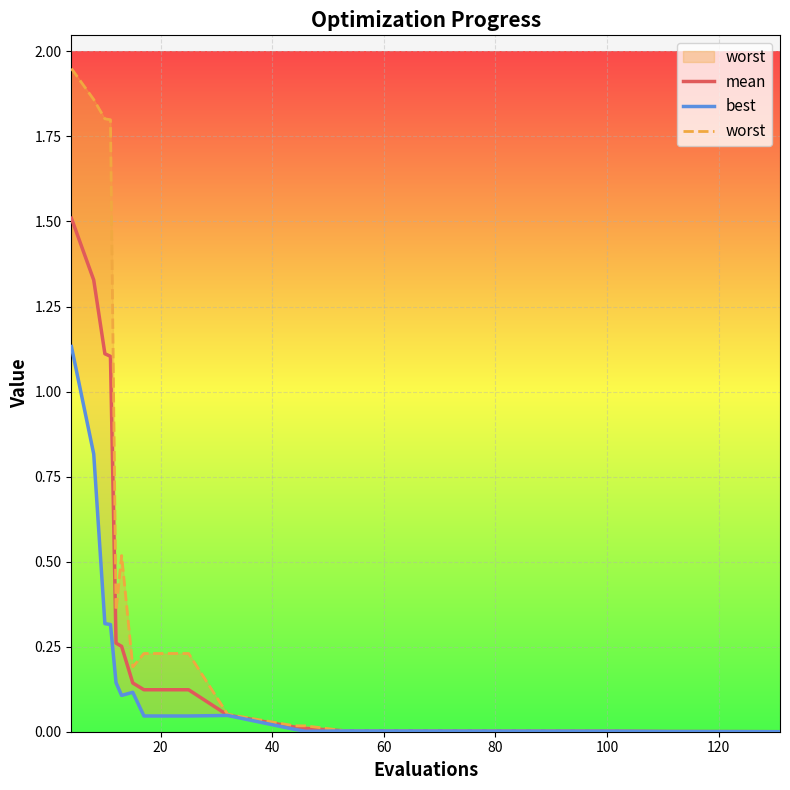

What position from the left is 120?

7